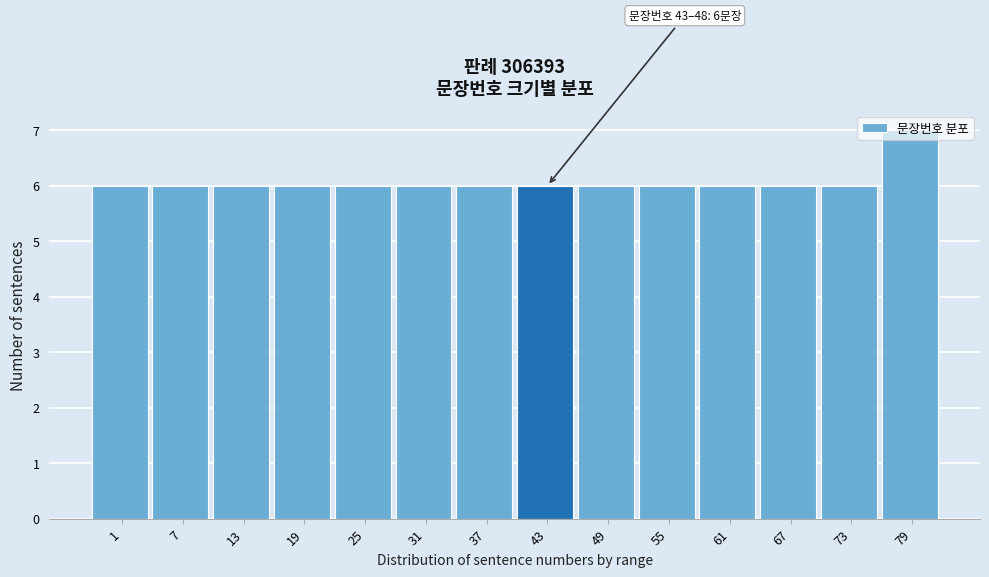

Which category has the highest value across all series?

79